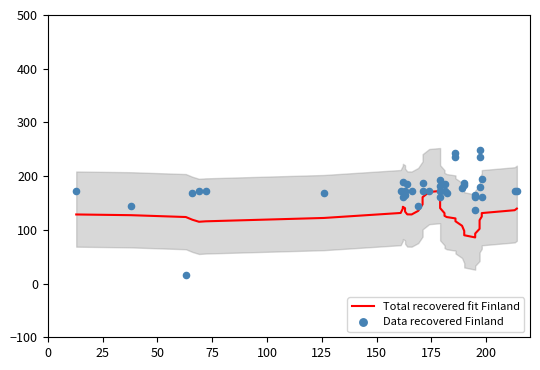

Is the value of Data recovered Finland at 30 greater than the value of Total recovered fit Finland at 33?

Yes